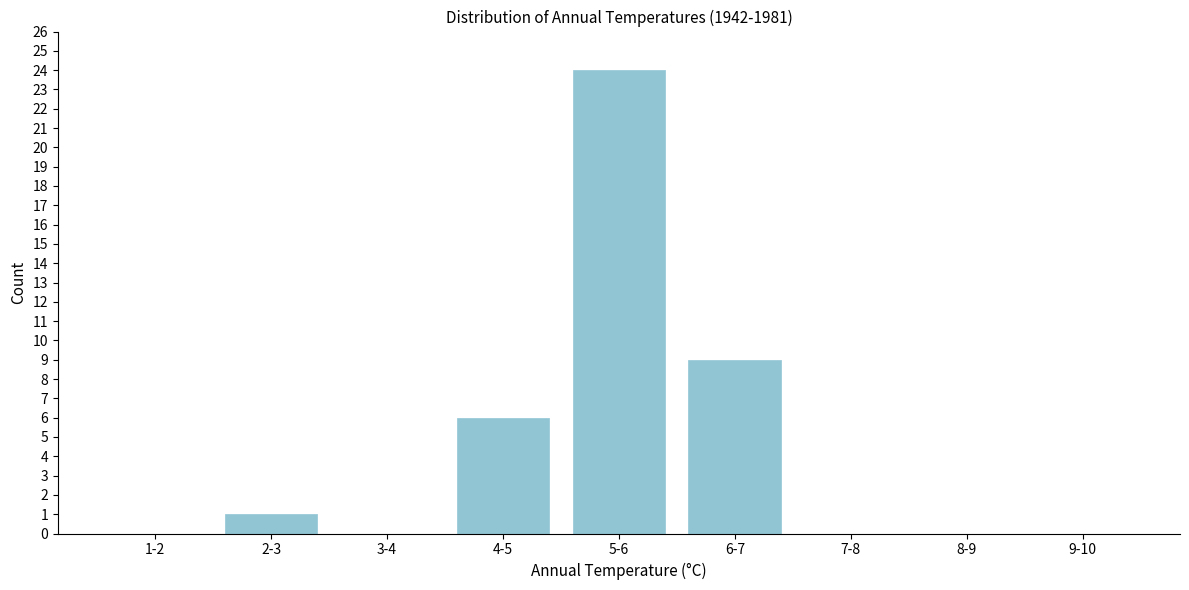

Reading right to left, list all the values displayed in this chart.

9-10=0	8-9=0	7-8=0	6-7=9	5-6=24	4-5=6	3-4=0	2-3=1	1-2=0